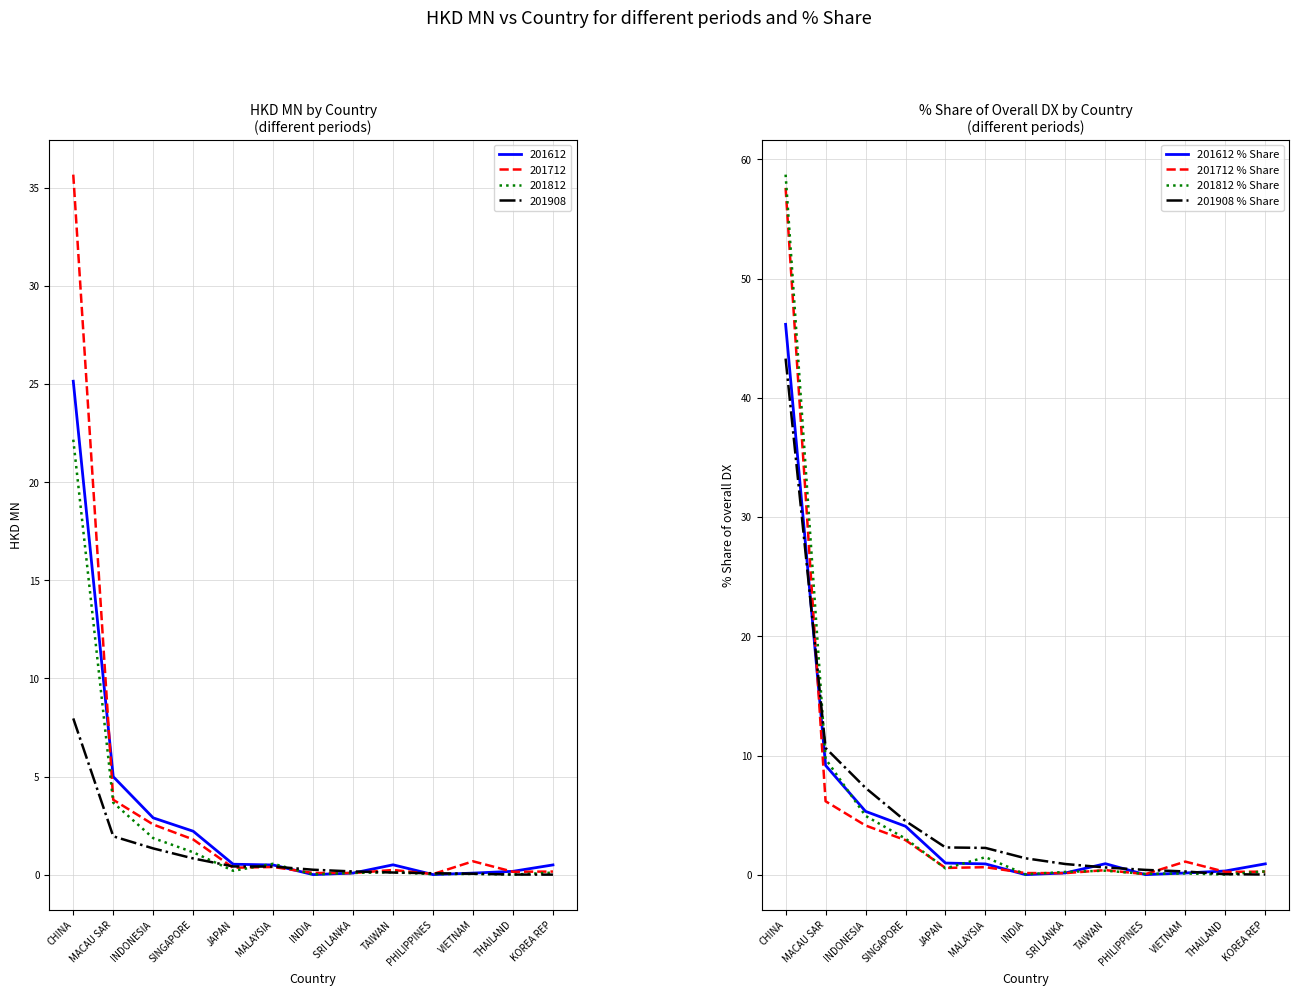

List the series in order of their peak value, lowest first.

201908 % Share, 201612 % Share, 201712 % Share, 201812 % Share